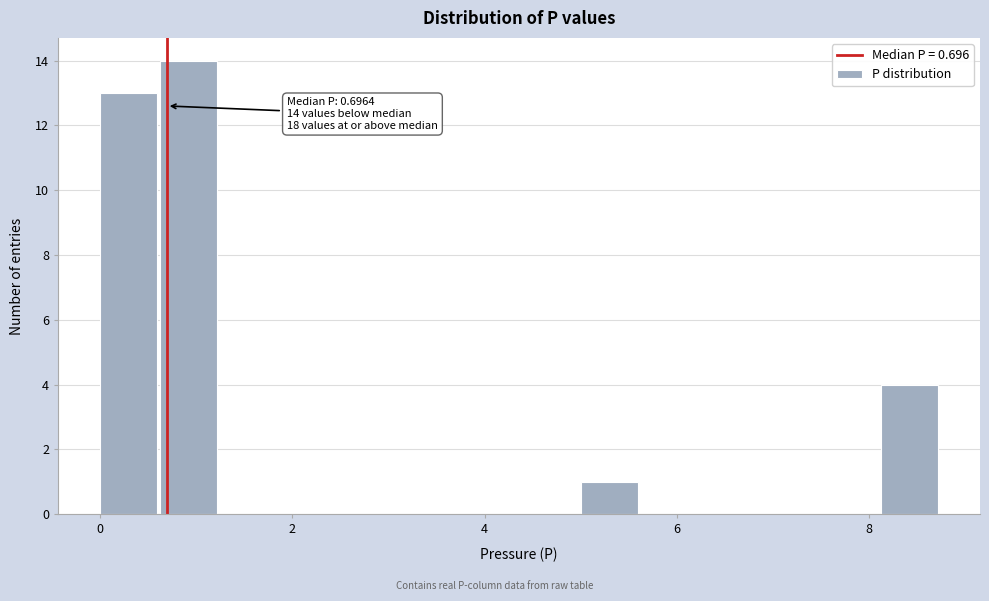

Around what value on the x-axis is the tallest bar? Give the approximate position of its centre, as read against the axis.

1.0